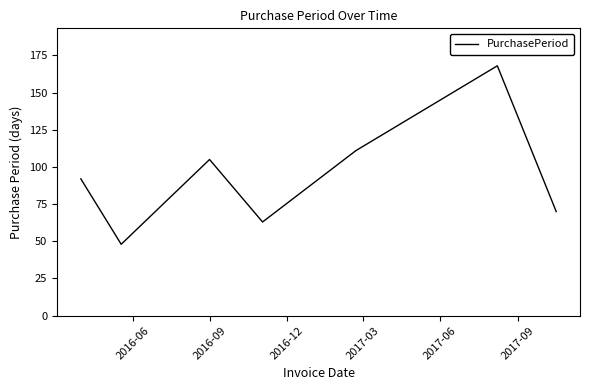

What is the average value?

94